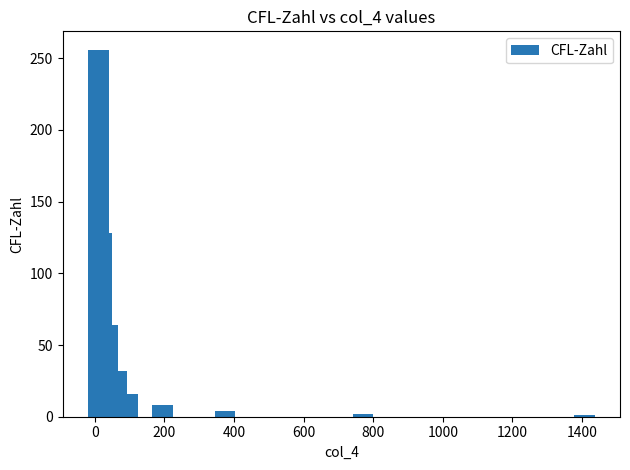

What is the difference between the maximum and minimum values?

255